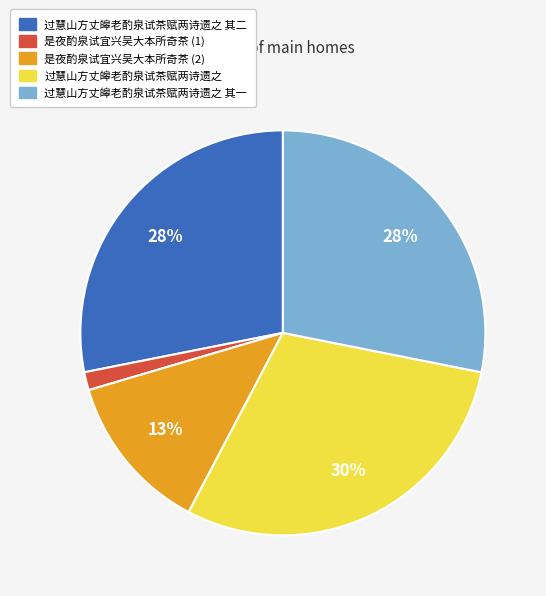

Is there a majority slice in this chart?

No